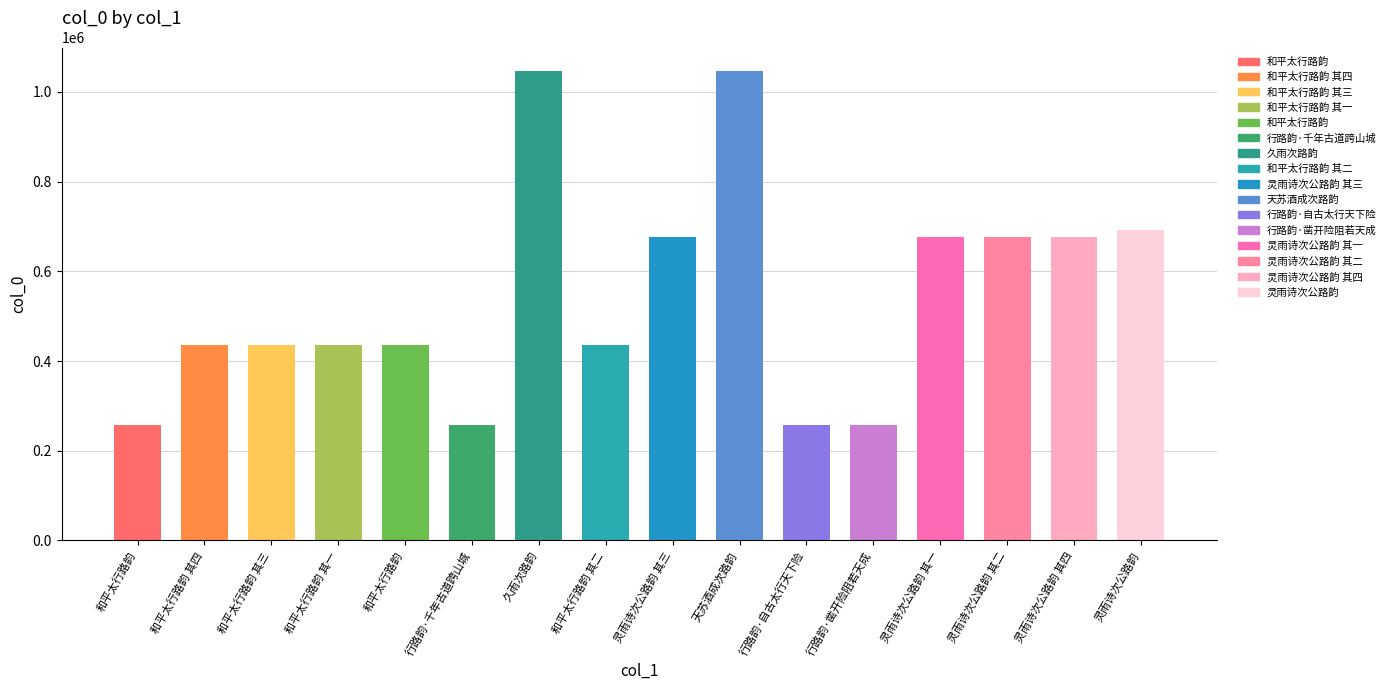

What is the minimum value shown in the chart?

257149